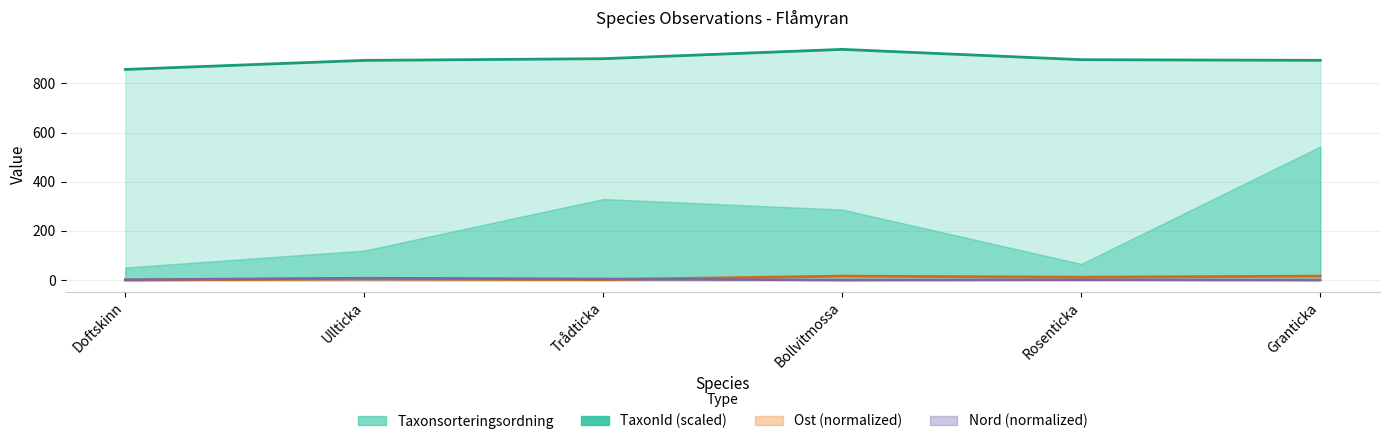

Rank the categories by Ost value from lowest to highest.

Doftskinn, Trådticka, Ullticka, Rosenticka, Bollvitmossa, Granticka